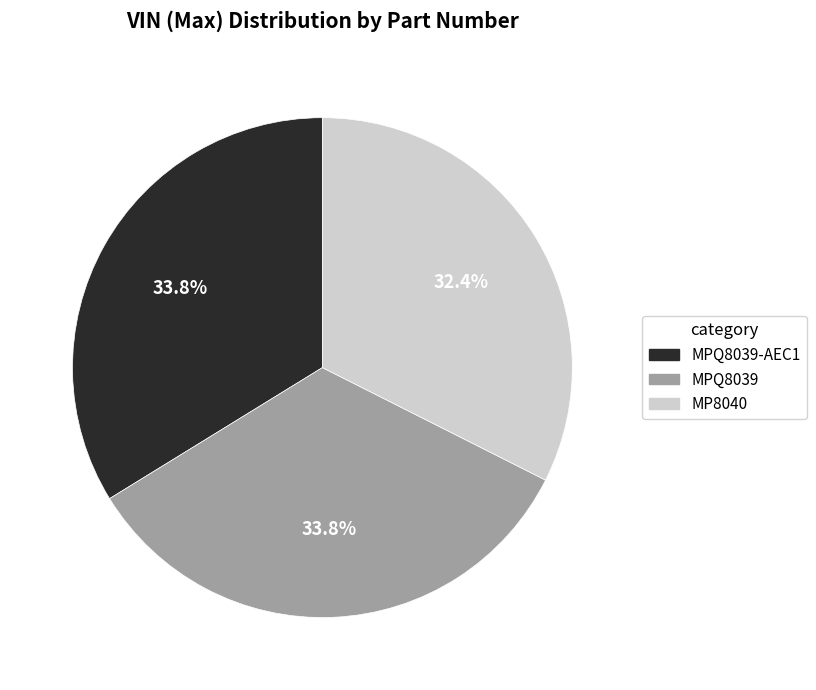

Is the sum of MPQ8039 and MP8040 greater than half?

Yes